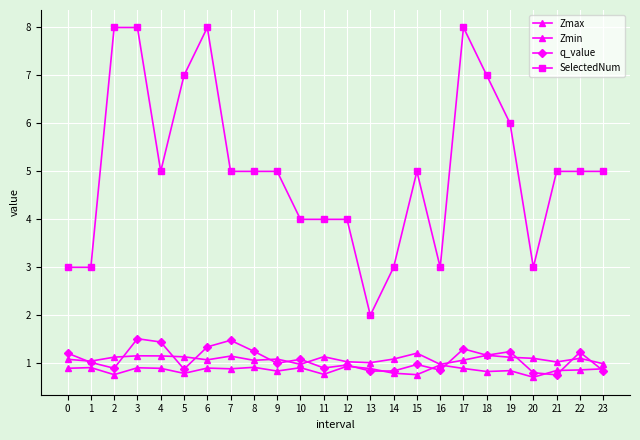

Is this an area chart (filled region under the line)?

No